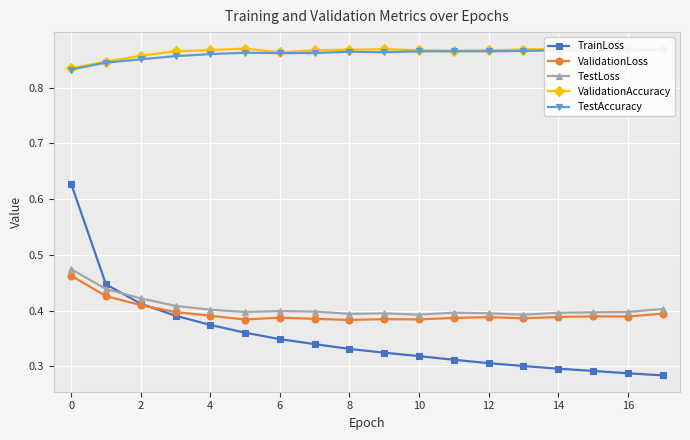

Count the ValidationLoss values in the range 0 to 1.

18